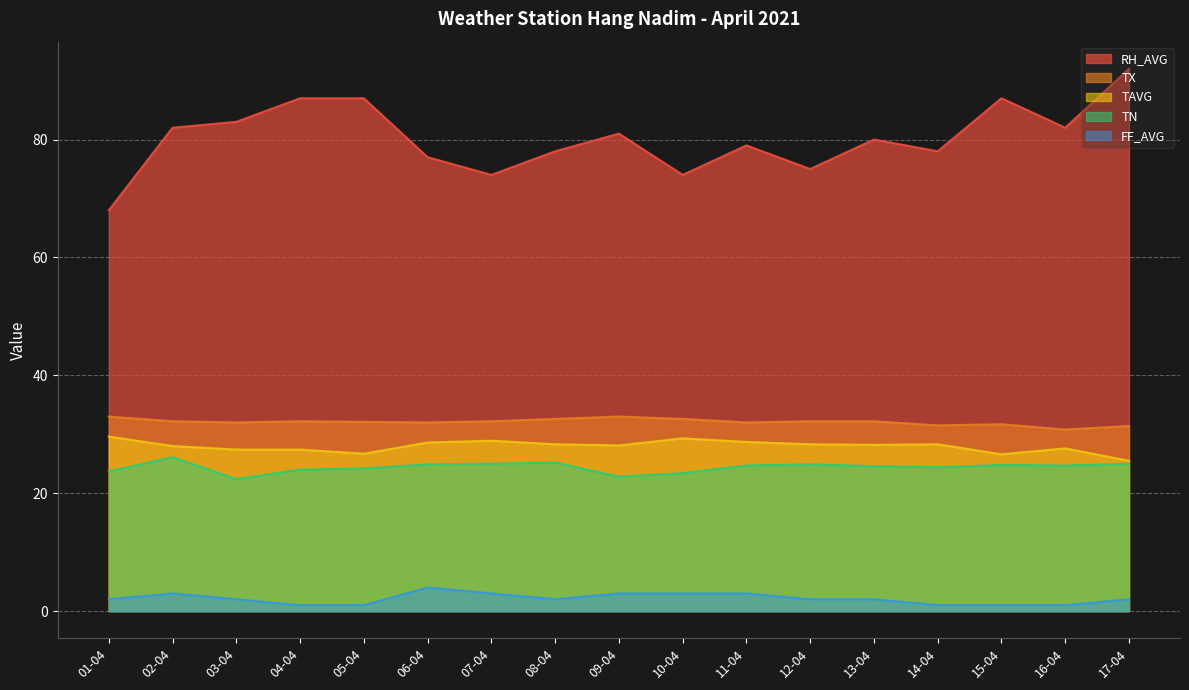

Between 01-04 and 03-04, which series saw the biggest shift?

RH_AVG